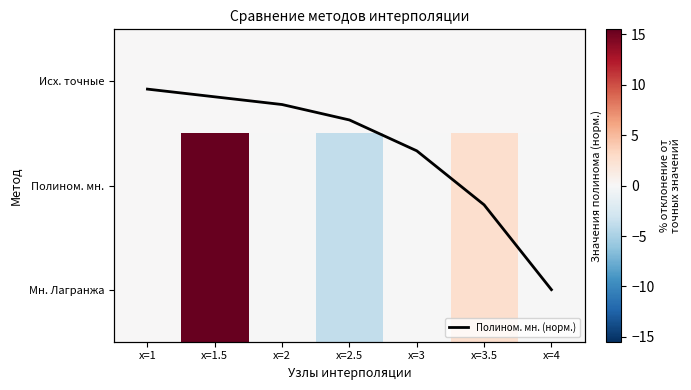

At which category is the sum across all series the highest?

x=1.5